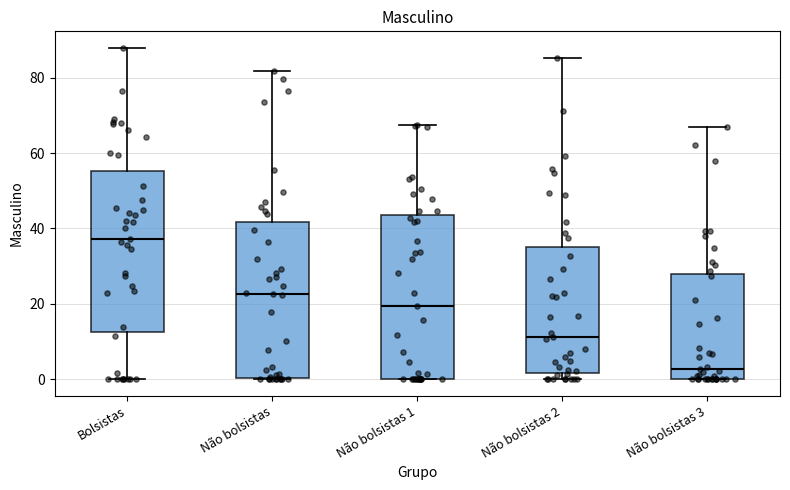

Reading left to right, read every box against the y-axis: the position of its median line, the range the box covers, and the ends of its whiskers. The values are not printed on the chart, so give them approximately, as read against the axis.

Bolsistas: median 38, box 12 to 56, whiskers 0 to 88
Não bolsistas: median 22, box 0 to 42, whiskers 0 to 82
Não bolsistas 1: median 20, box 0 to 44, whiskers 0 to 68
Não bolsistas 2: median 12, box 2 to 36, whiskers 0 to 86
Não bolsistas 3: median 2, box 0 to 28, whiskers 0 to 68